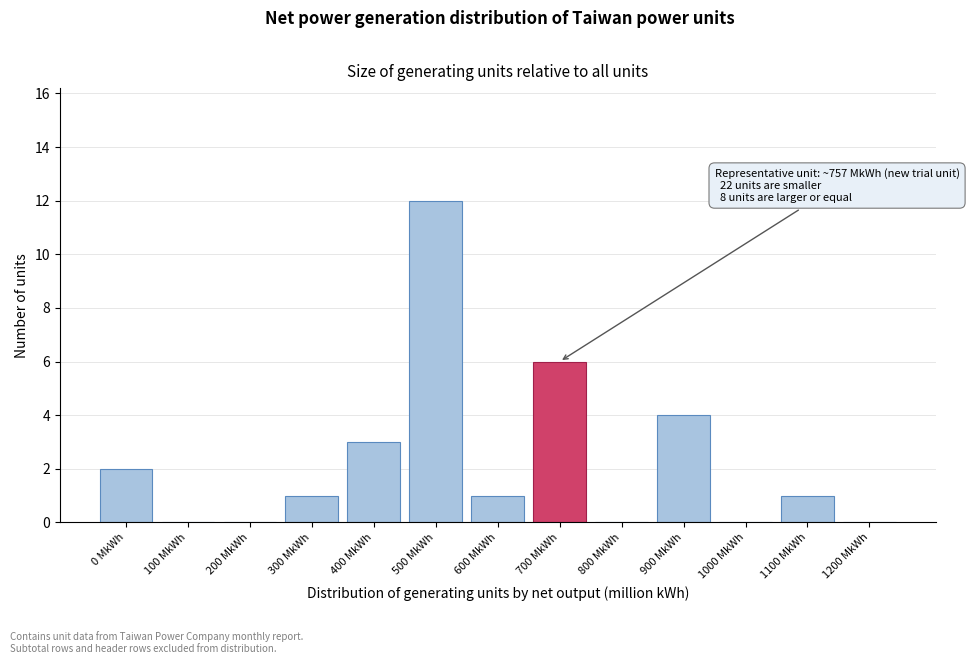

Reading left to right, extract all data points from this chart.

0 MkWh=2	100 MkWh=0	200 MkWh=0	300 MkWh=1	400 MkWh=3	500 MkWh=12	600 MkWh=1	700 MkWh=6	800 MkWh=0	900 MkWh=4	1000 MkWh=0	1100 MkWh=1	1200 MkWh=0